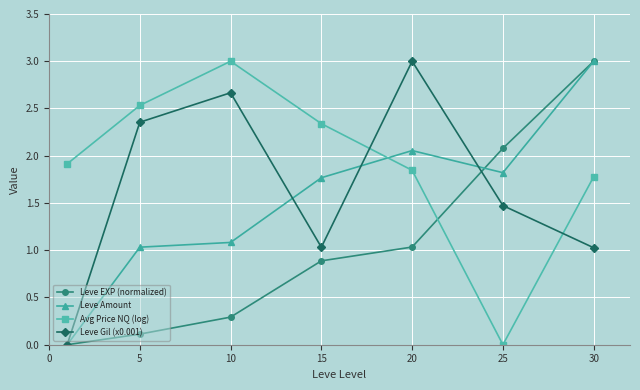

True or false: Leve Amount has more than 0 interior local peaks.

True